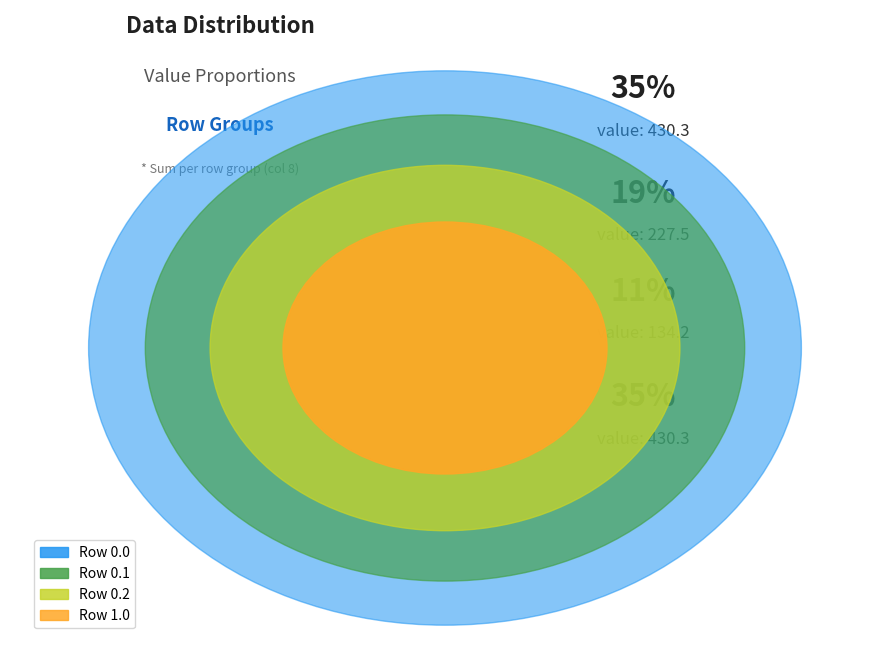

To the nearest percent, what is the combined percentage of 0.1 and 0.2?

30%